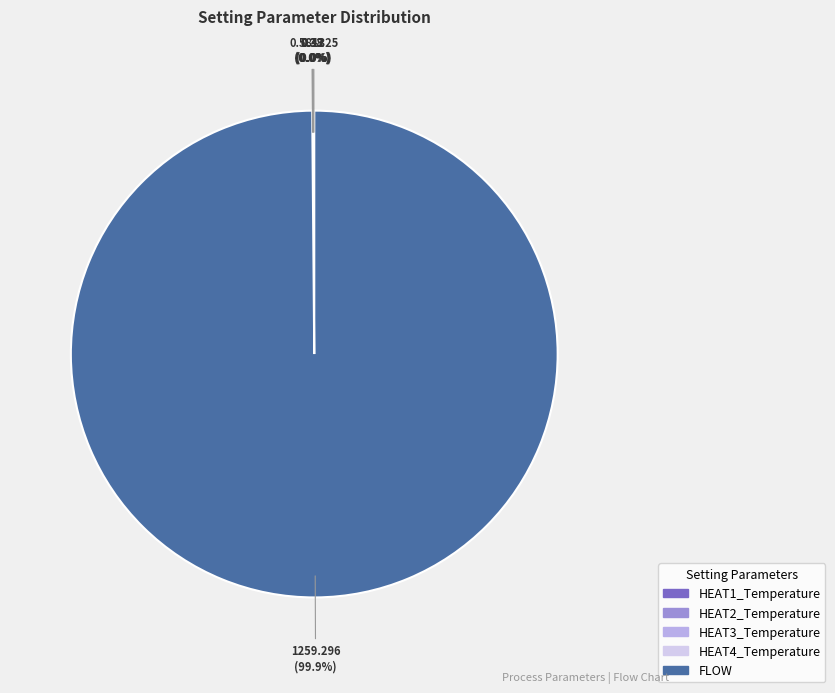

Does any single category account for the majority?

Yes